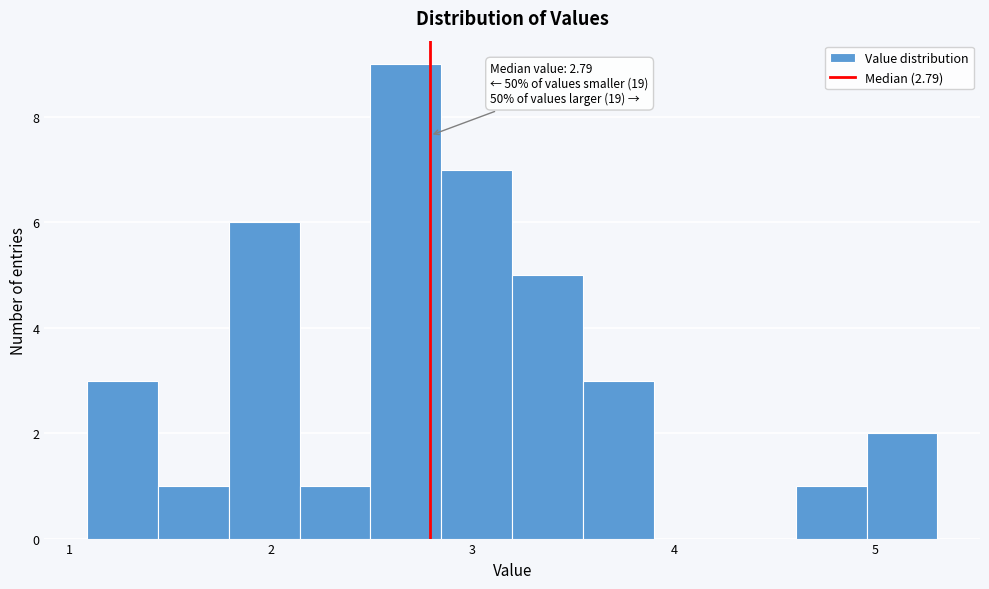

Around what value on the x-axis is the tallest bar? Give the approximate position of its centre, as read against the axis.

2.7